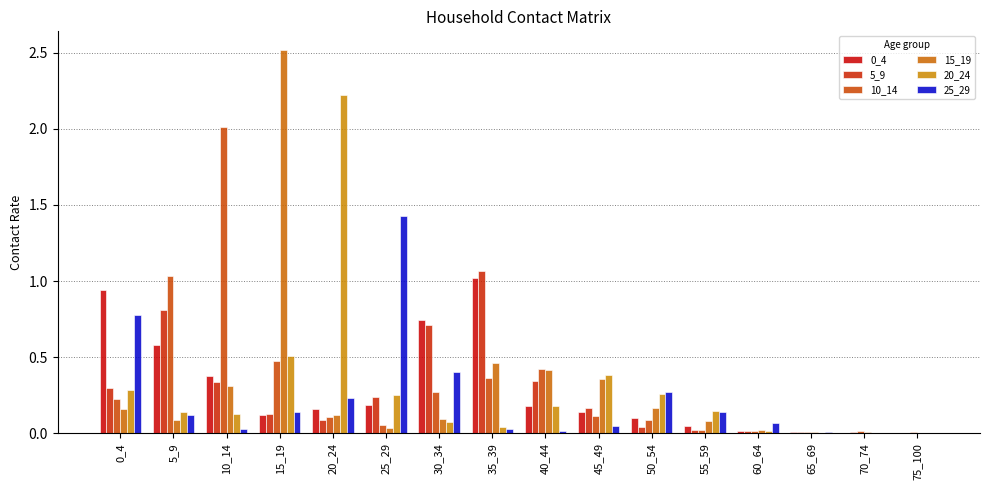

Are the bars horizontal?

No